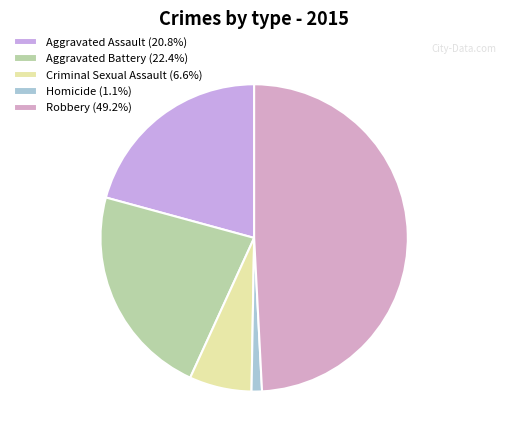

Which has a higher value, Aggravated Assault or Criminal Sexual Assault?

Aggravated Assault